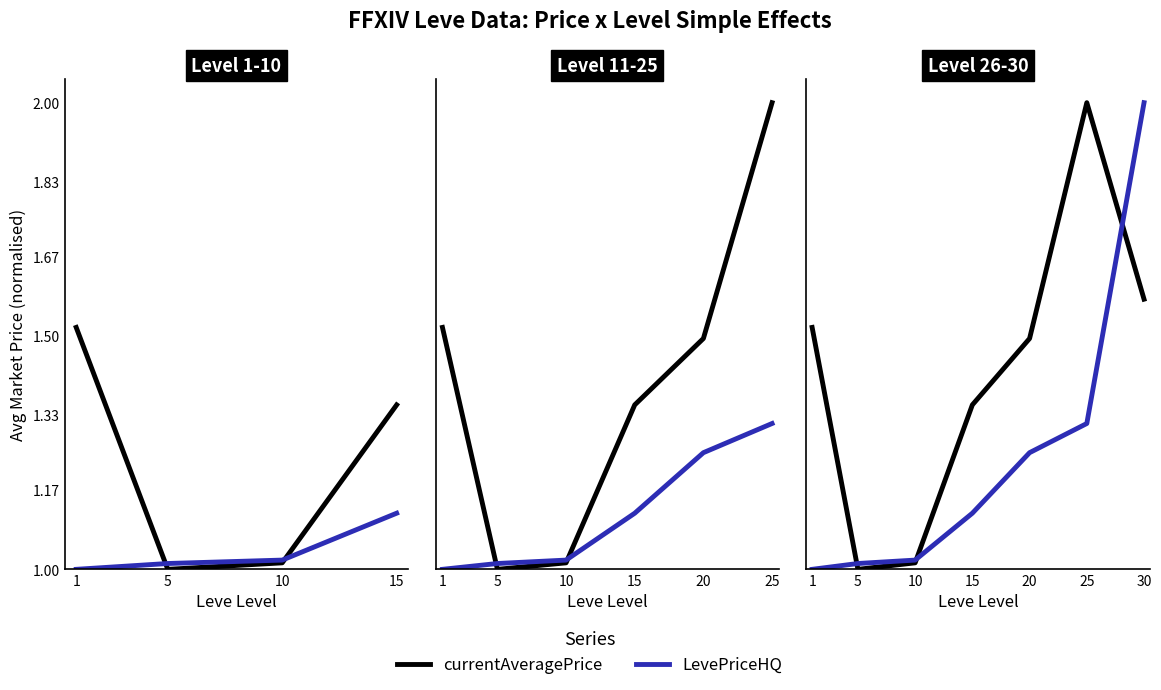

True or false: LevePriceHQ has a value of 1.5 at 1.

False